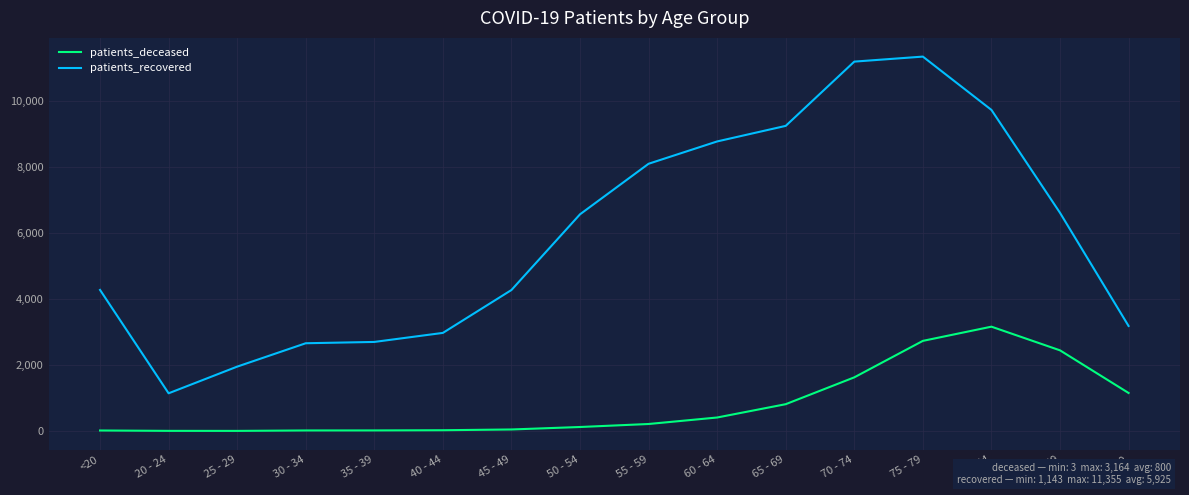

What is the difference between the second highest and minimum values in the patients_recovered series?

10060